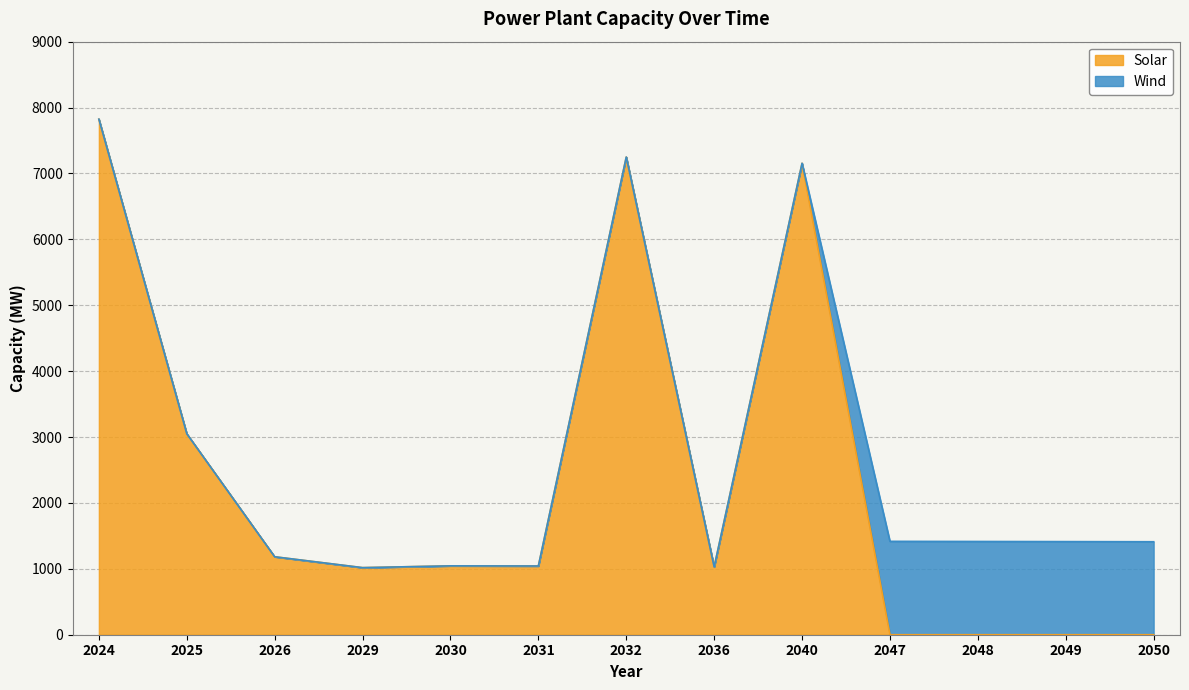

Read the value at 2024, to the nearest 100.

7800